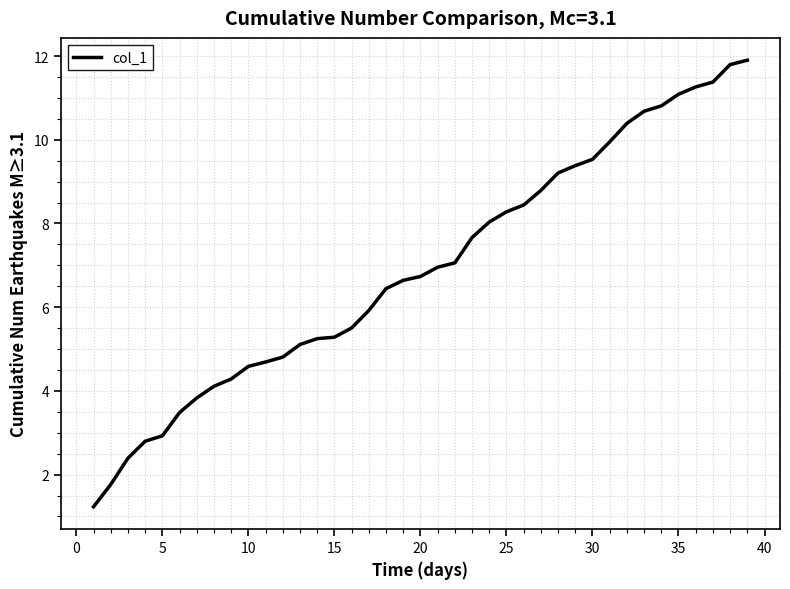

What is the smallest value displayed?

1.2